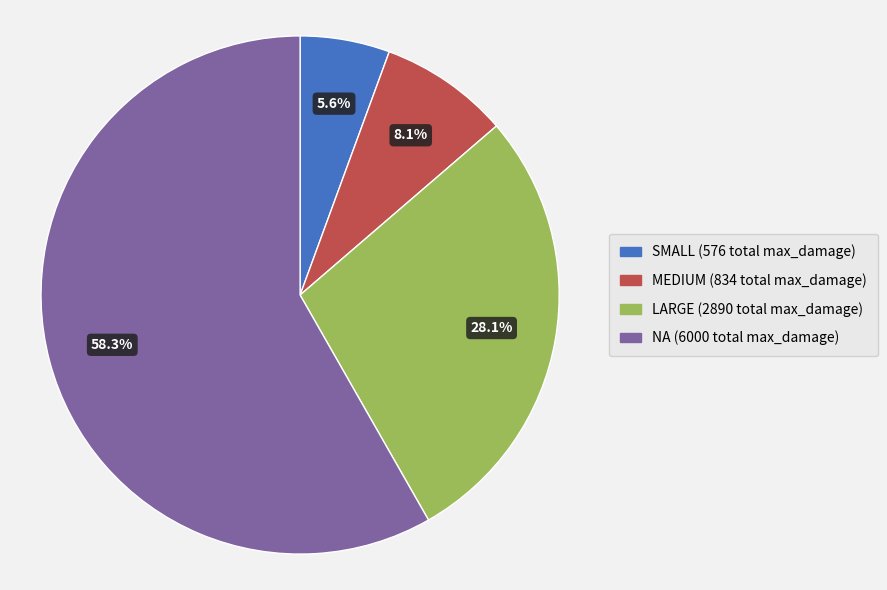

Is there a majority slice in this chart?

Yes